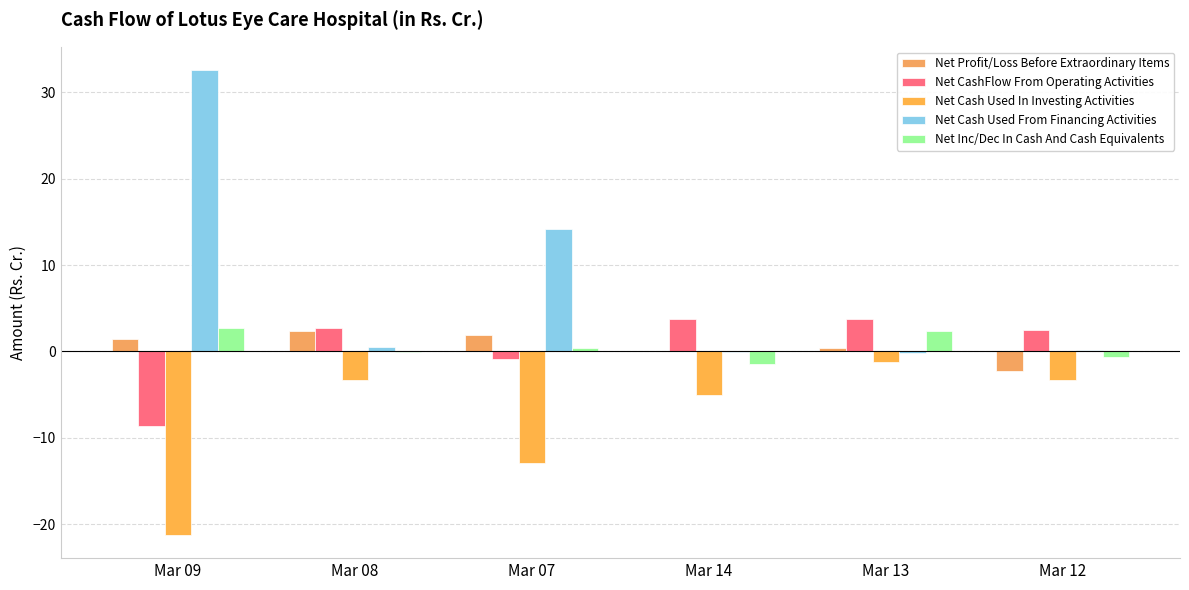

At how many categories does at least one series exceed 4?

2